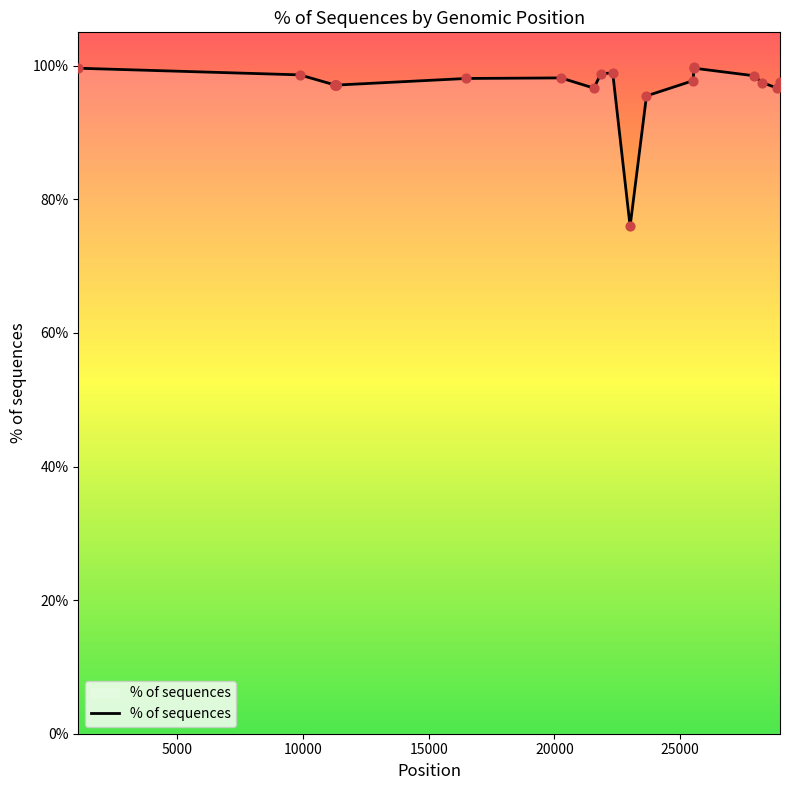

What is the maximum value shown in the chart?

99.8